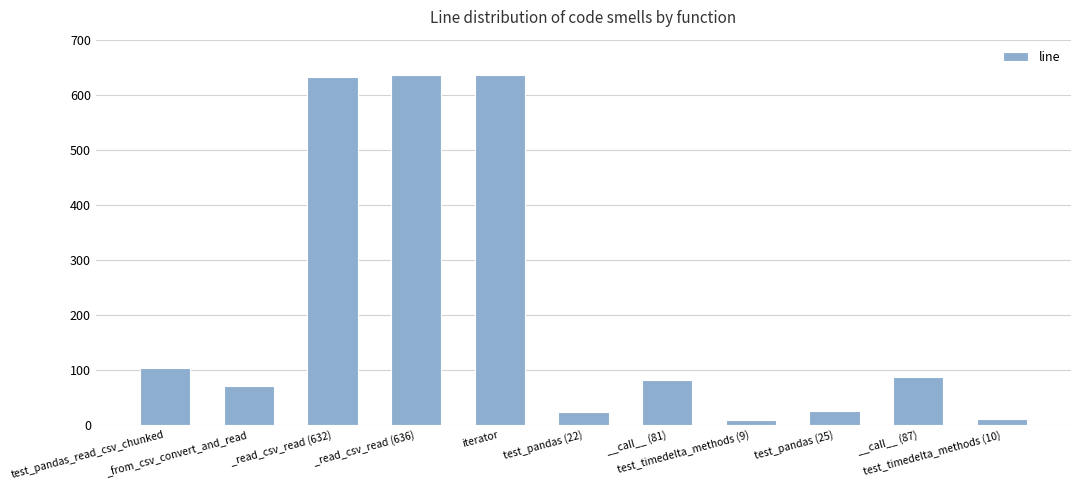

What is the average value?

210